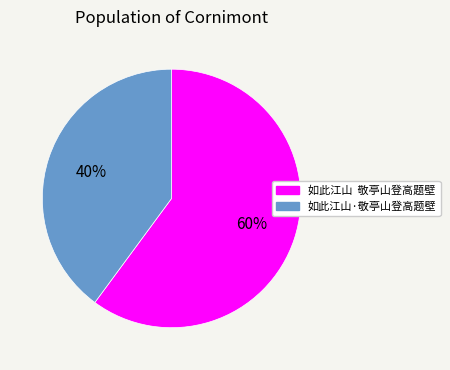

Combined, do 如此江山·敬亭山登高题壁 and 如此江山 敬亭山登高题壁 account for over 50%?

Yes